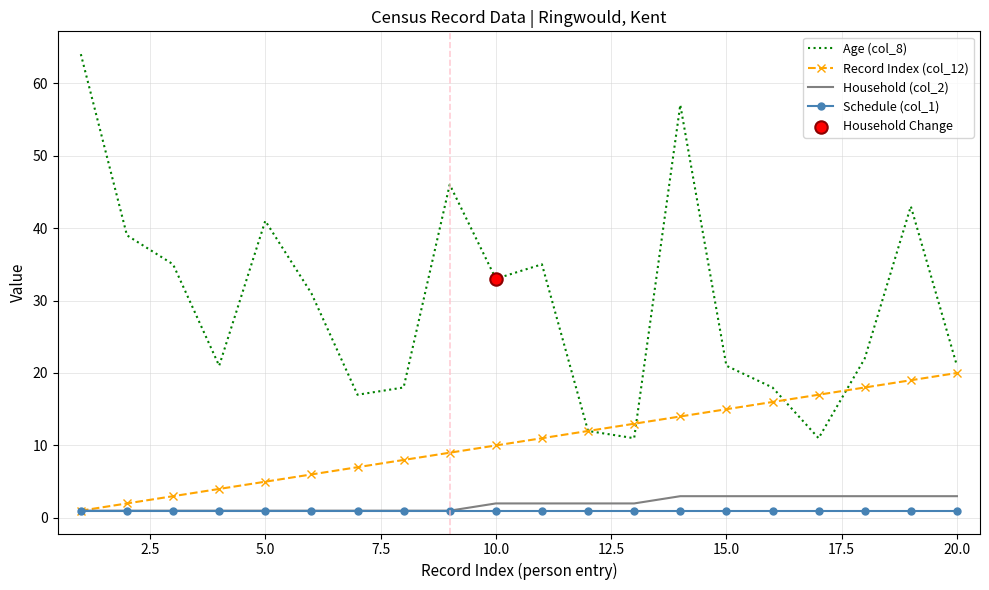

Which series has the largest total across all categories?

Age (col_8)